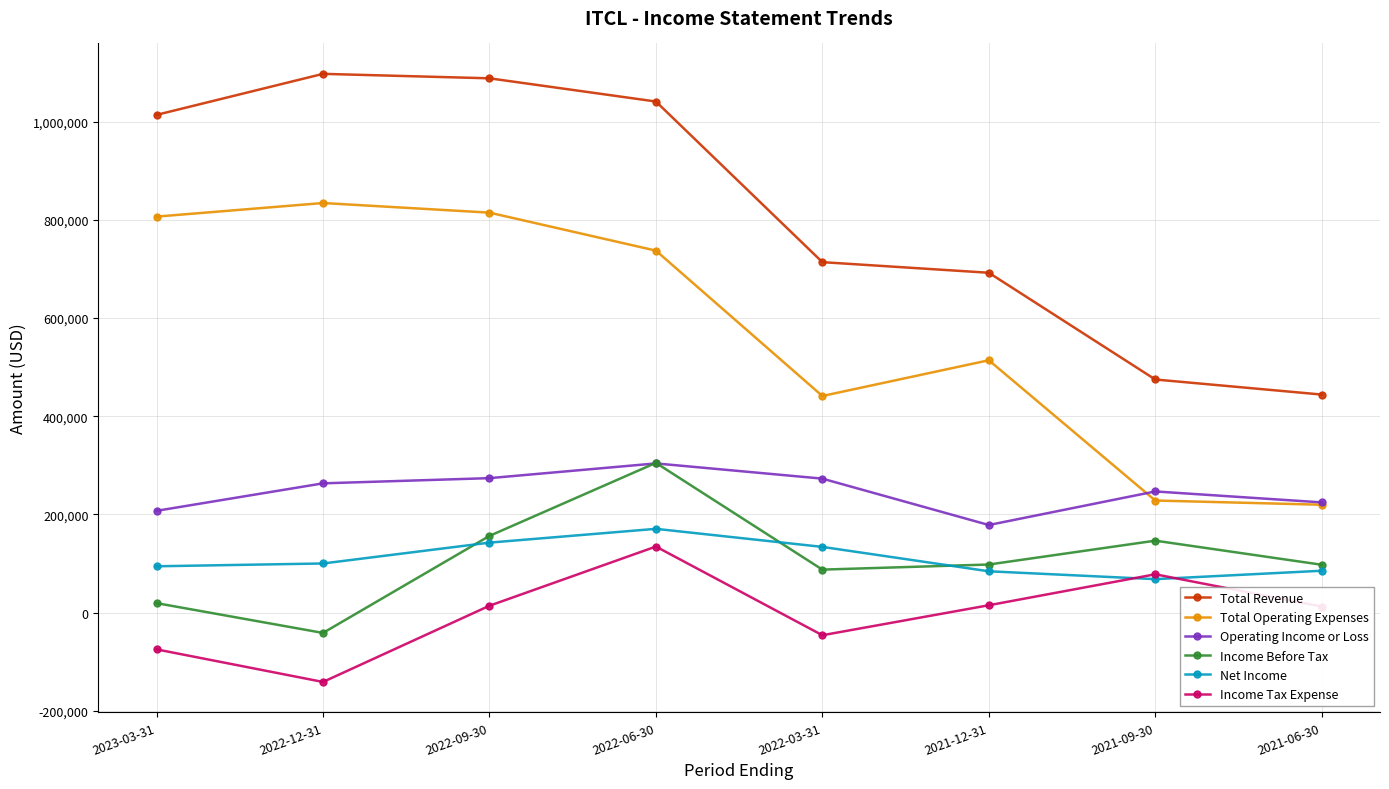

Where is Total Revenue nearest to the value 770850?

2022-03-31